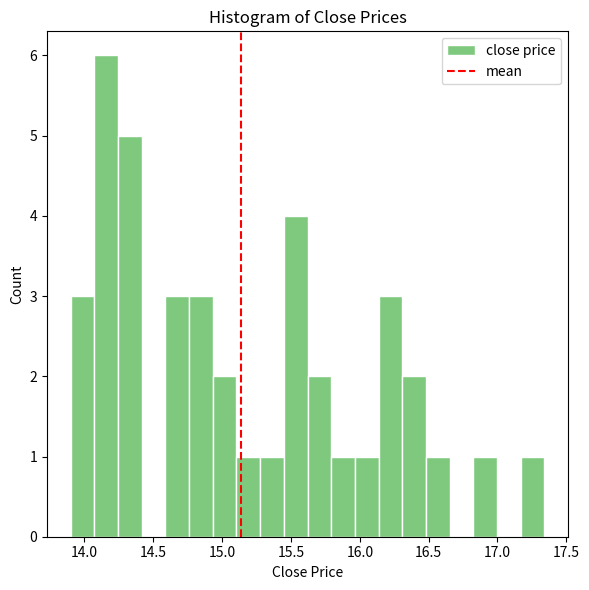

Read against the x-axis, roughly where is the centre of the tallest bar?

14.15